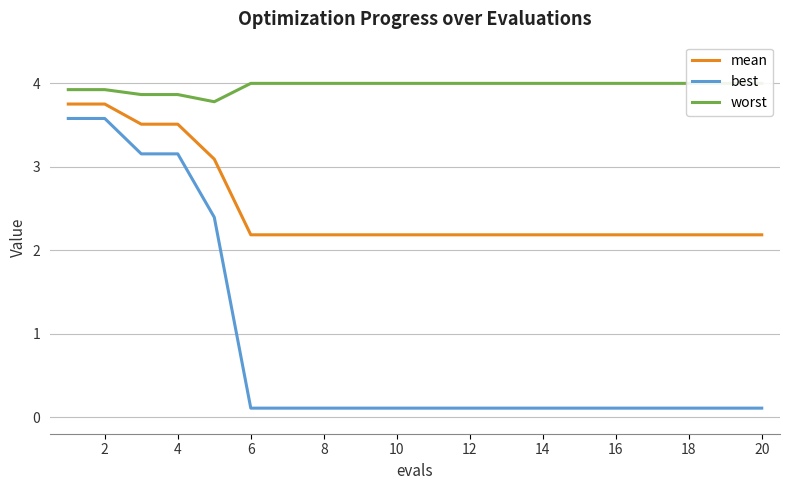

True or false: worst and best intersect in this chart.

False